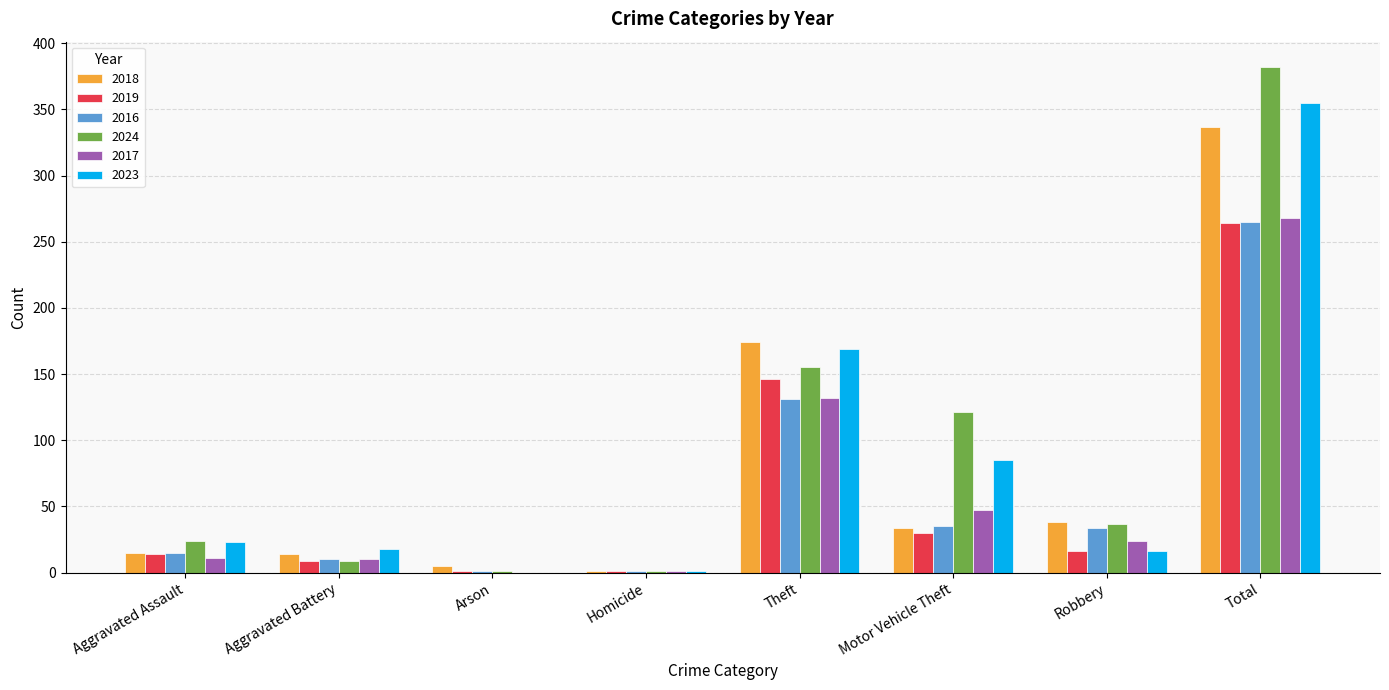

The value of 2024 at Motor Vehicle Theft is 121. True or false?

True